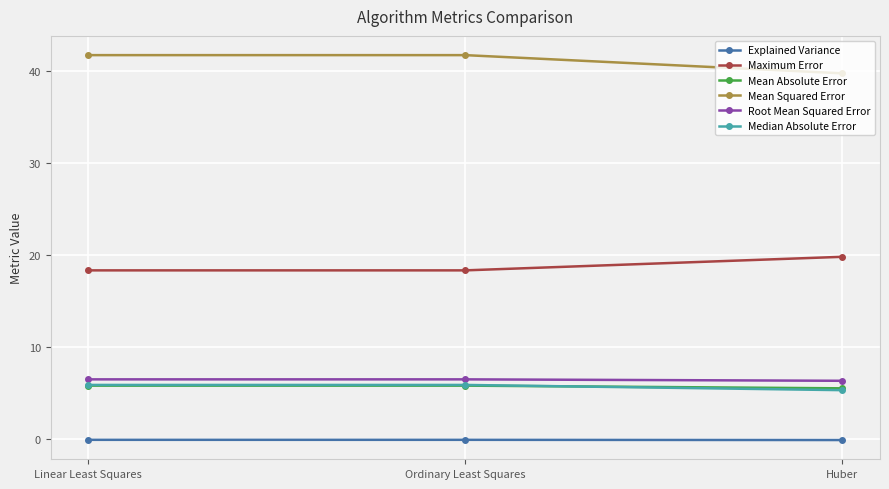

Is this an area chart (filled region under the line)?

No